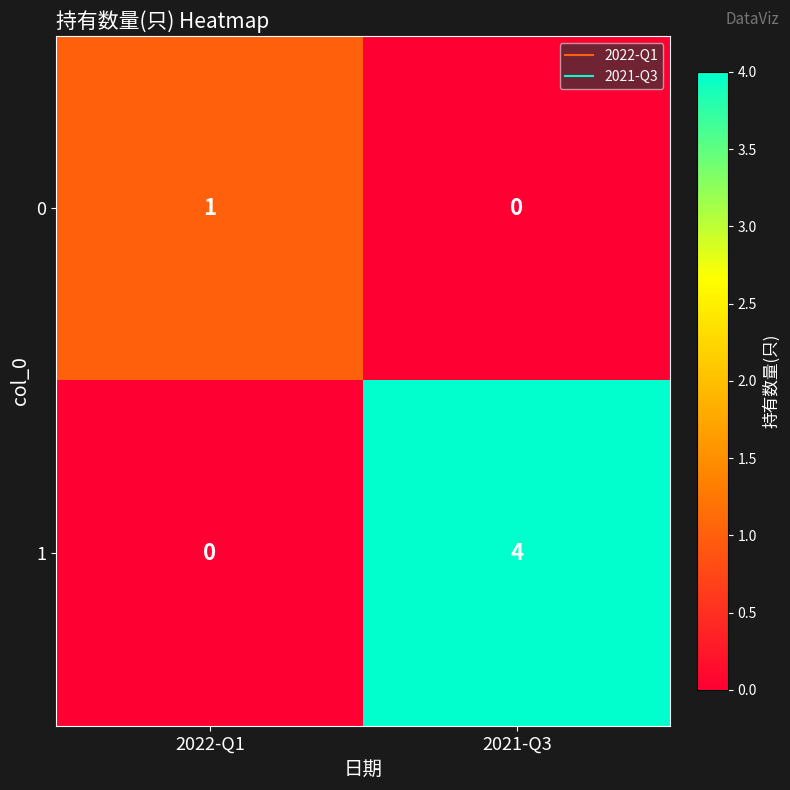

Which category has the highest value across all series?

2021-Q3